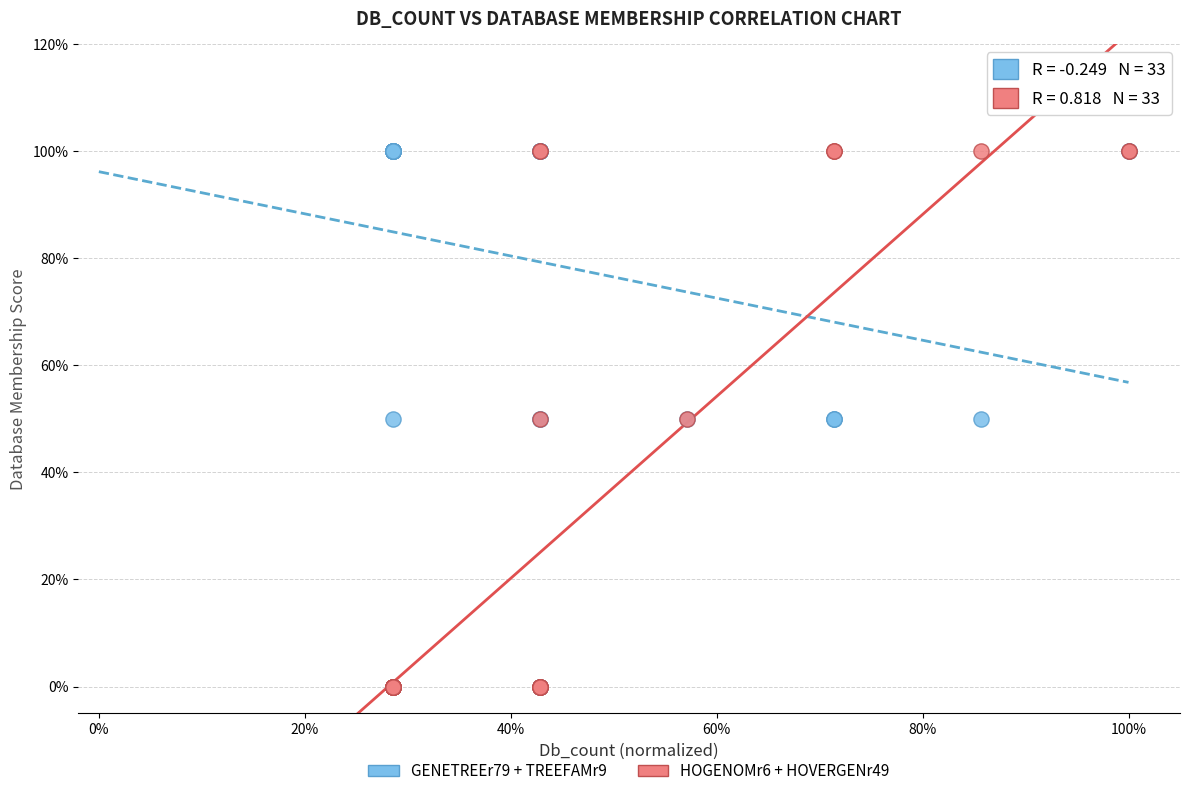

What are all the series names shown in the legend?

GENETREEr79 + TREEFAMr9, HOGENOMr6 + HOVERGENr49